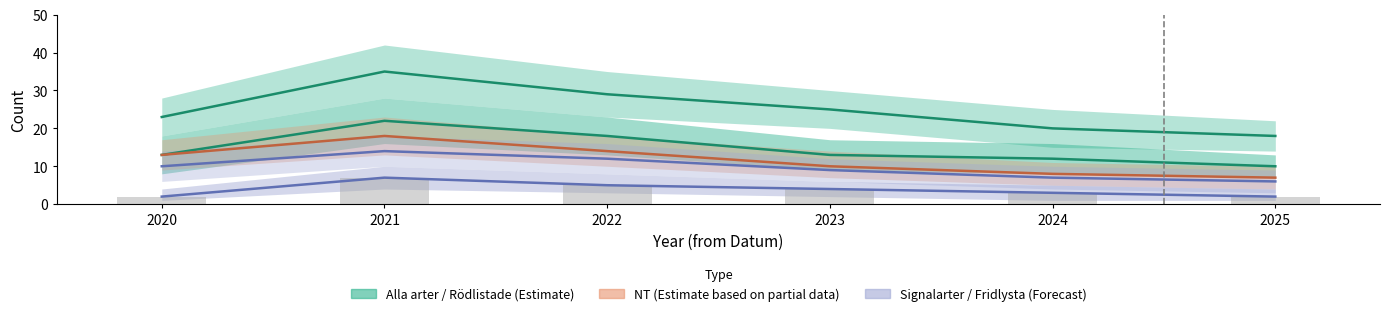

Reading left to right, extract all data points from this chart.

Alla arter: 2020=23	2021=35	2022=29	2023=25	2024=20	2025=18
Rödlistade: 2020=13	2021=22	2022=18	2023=13	2024=12	2025=10
NT: 2020=13	2021=18	2022=14	2023=10	2024=8	2025=7
Signalarter: 2020=10	2021=14	2022=12	2023=9	2024=7	2025=6
Fridlysta: 2020=2	2021=7	2022=5	2023=4	2024=3	2025=2
Fridlysta (bars): 2020=2	2021=7	2022=5	2023=4	2024=3	2025=2